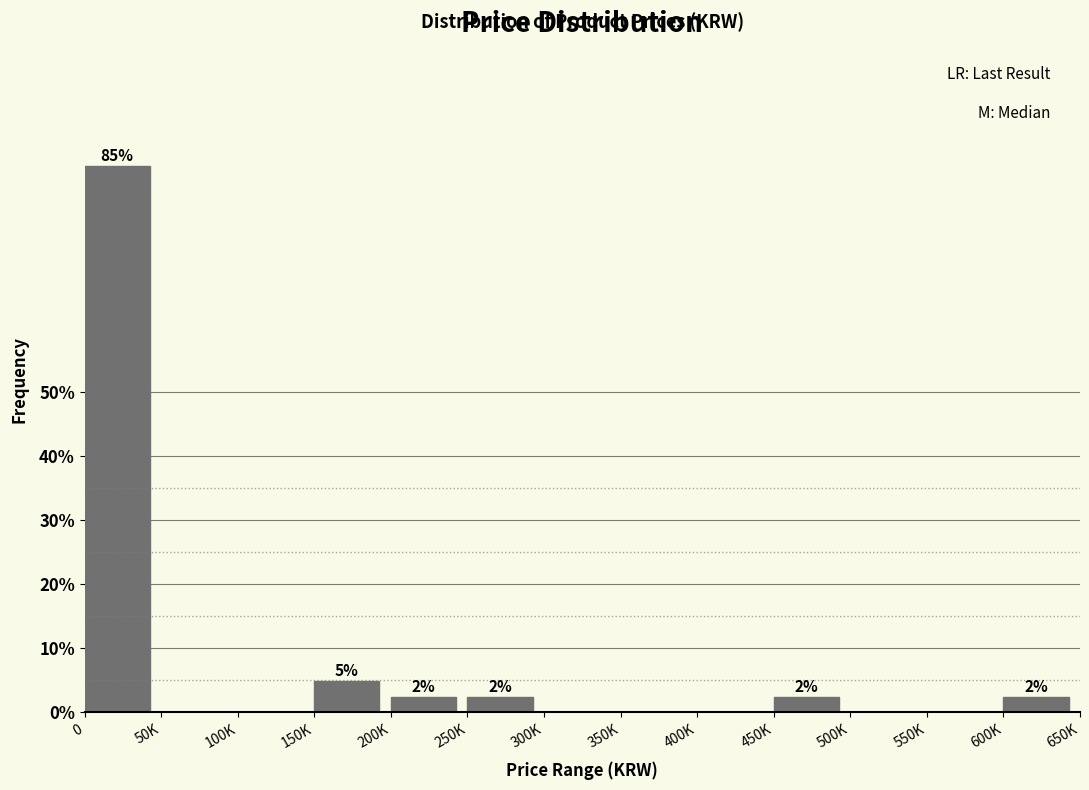

Reading left to right, list all the values displayed in this chart.

0=85.4	50K=0.0	100K=0.0	150K=4.9	200K=2.4	250K=2.4	300K=0.0	350K=0.0	400K=0.0	450K=2.4	500K=0.0	550K=0.0	600K=2.4